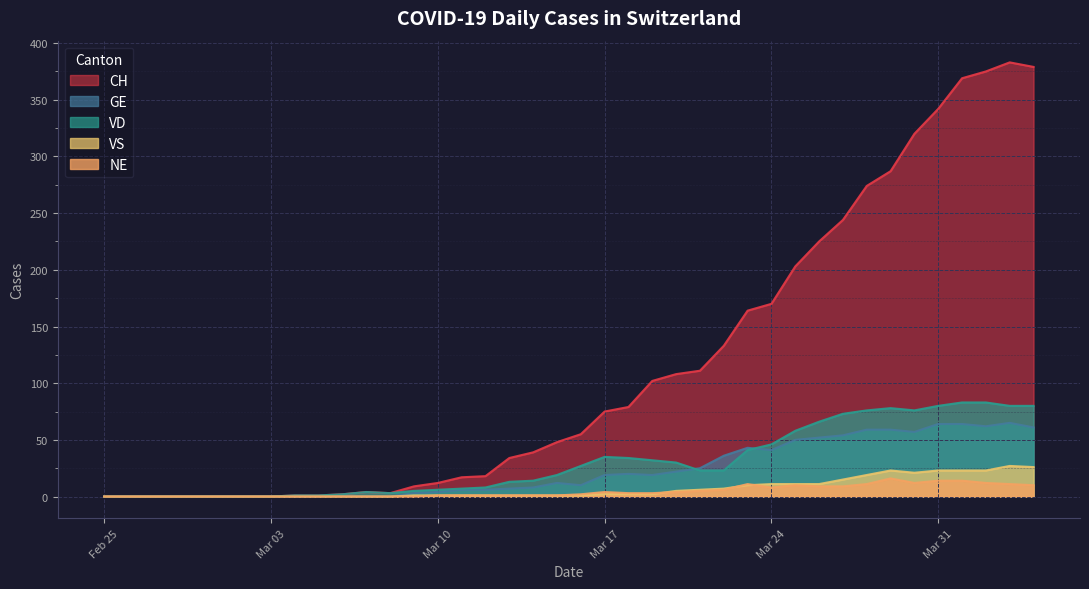

How many lines are shown in the chart?

5